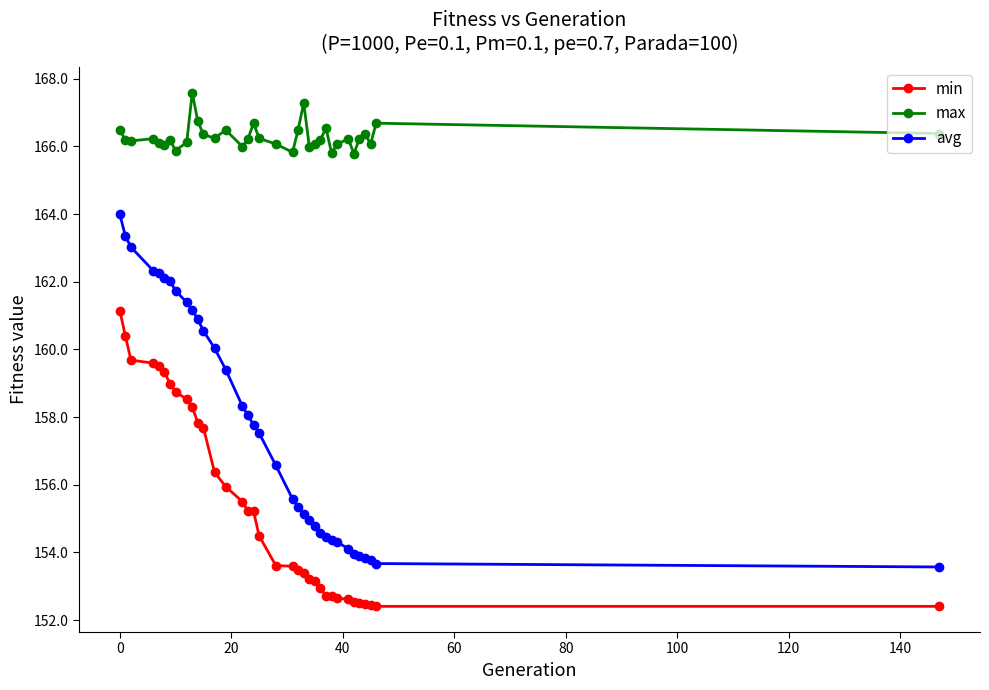

True or false: max has more than 0 interior local peaks.

True